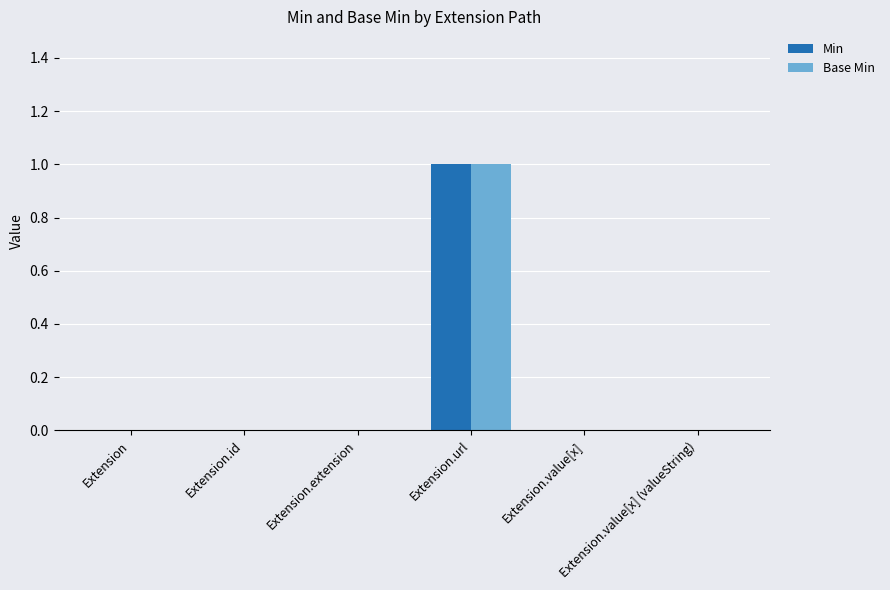

Reading right to left, list all the values displayed in this chart.

Min: 0	0	1	0	0	0
Base Min: 0	0	1	0	0	0